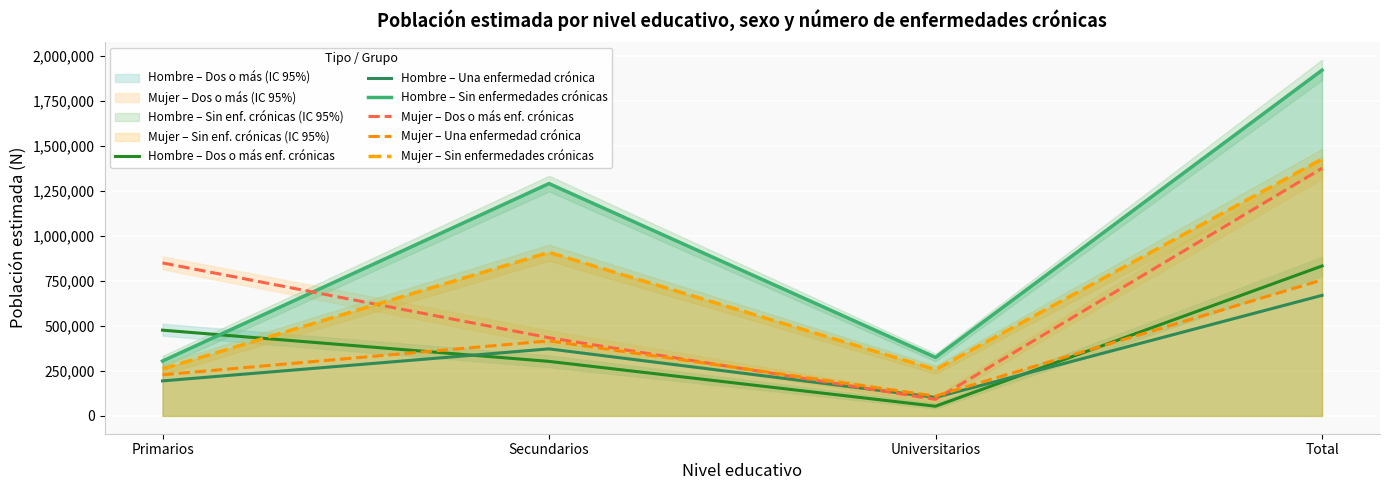

Reading left to right, extract all data points from this chart.

Hombre – Dos o más enf. crónicas: 475878	302544	53704	832127
Hombre – Una enfermedad crónica: 194274	372105	102612	668991
Hombre – Sin enfermedades crónicas: 304491	1289308	324864	1918664
Mujer – Dos o más enf. crónicas: 848951	433807	91655	1374412
Mujer – Una enfermedad crónica: 228074	416551	110119	754743
Mujer – Sin enfermedades crónicas: 260772	907445	256858	1425075